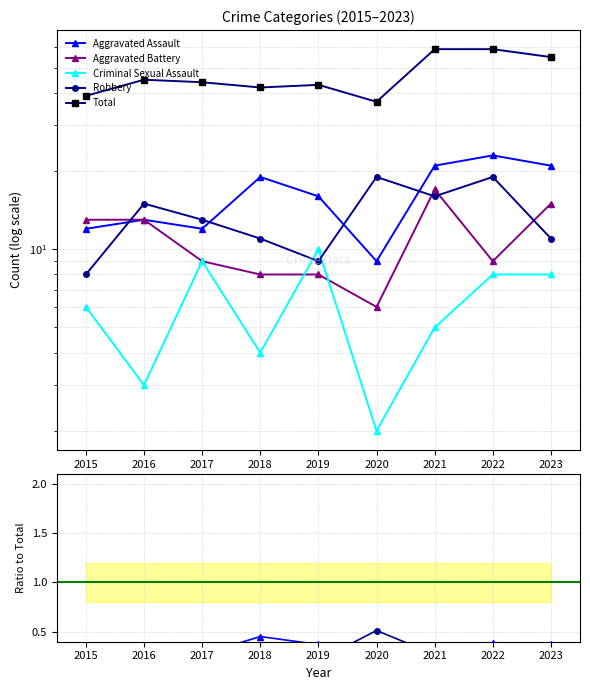

Which series has the largest range (max minus min)?

Total